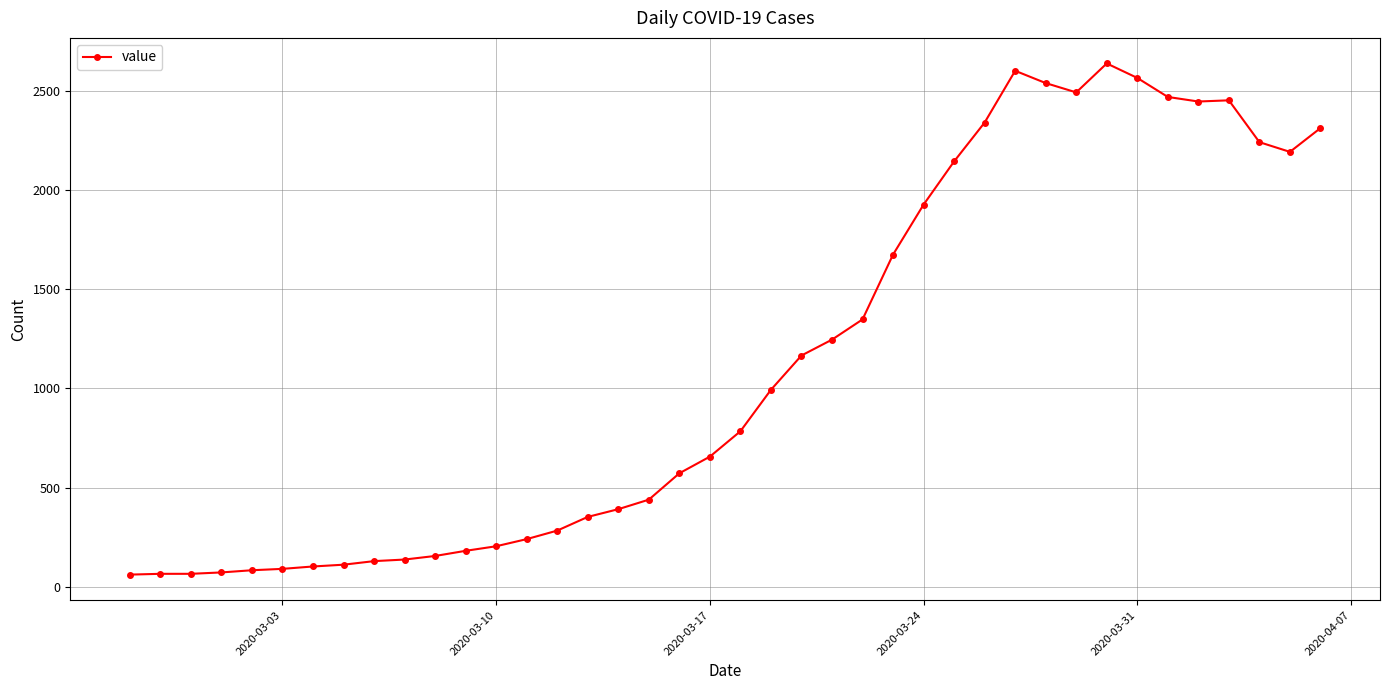

Count the number of categories in the chart.

40